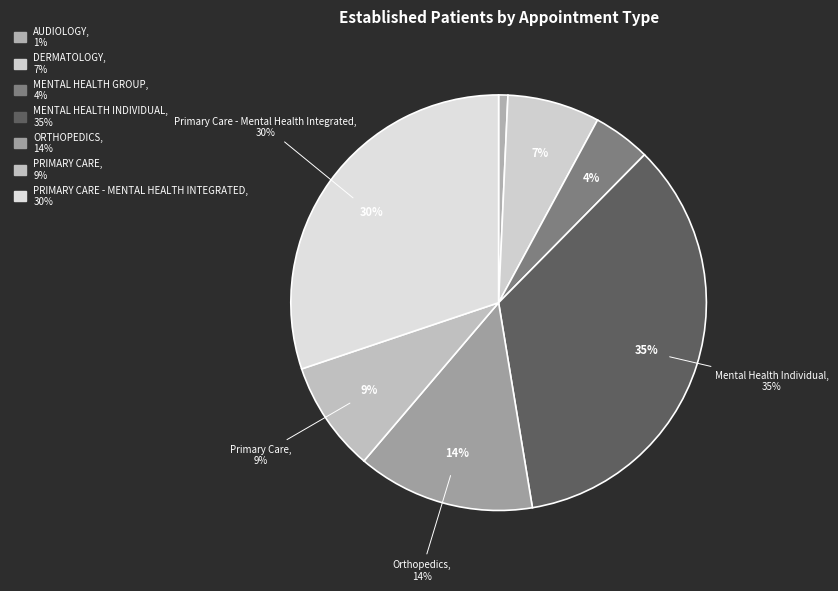

Approximately how many times larger is the value at AUDIOLOGY compared to MENTAL HEALTH GROUP?

0.2